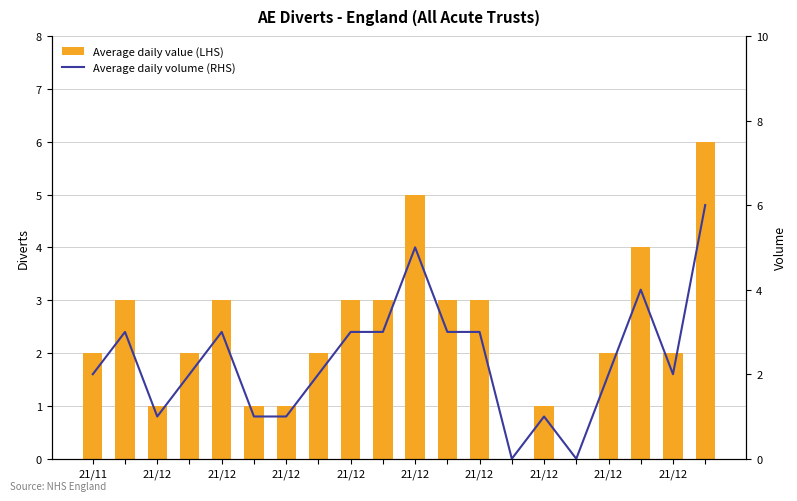

Reading left to right, extract all data points from this chart.

Average daily value (LHS): 2	3	1	2	3	1	1	2	3	3	5	3	3	0	1	0	2	4	2	6
Average daily volume (RHS): 2	3	1	2	3	1	1	2	3	3	5	3	3	0	1	0	2	4	2	6